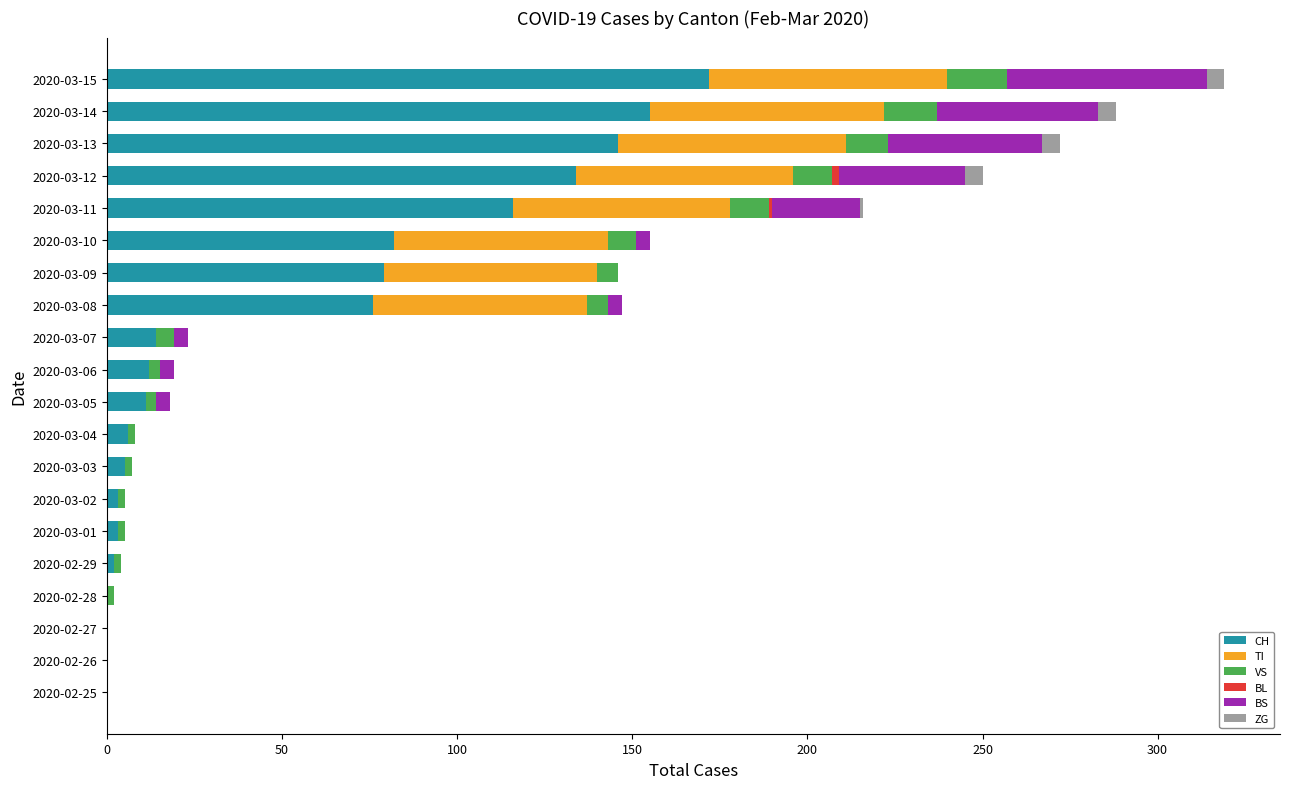

Which category has the highest value in the CH series?

2020-03-15